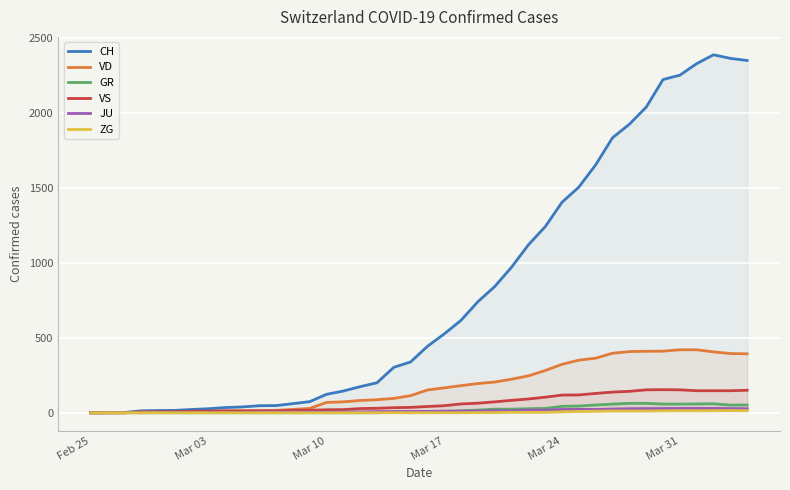

Which series has the largest total across all categories?

CH